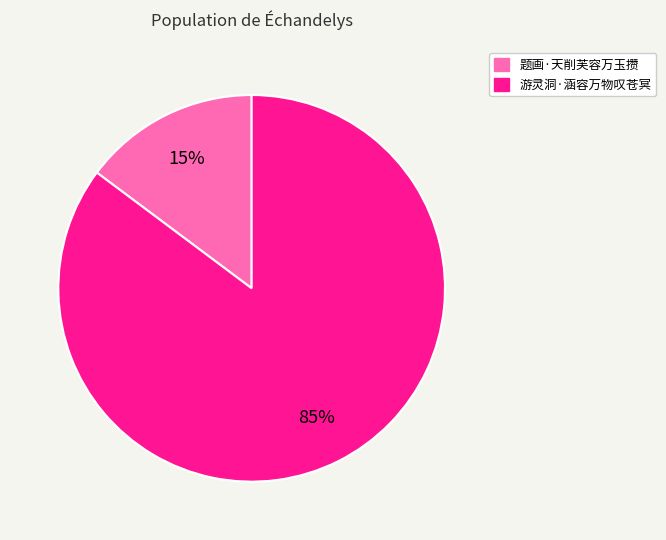

Rank the categories by value from lowest to highest.

题画·天削芙容万玉攒, 游灵洞·涵容万物叹苍冥